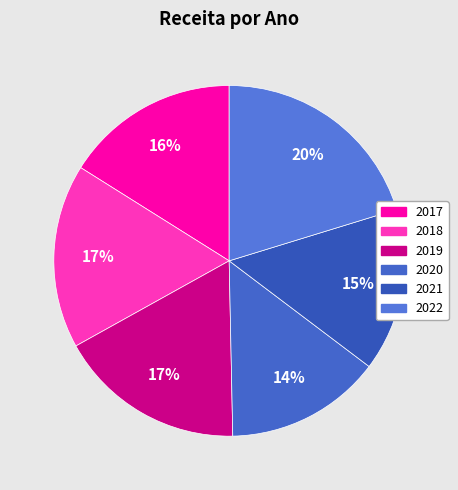

Which category has the smallest portion of the pie?

2020